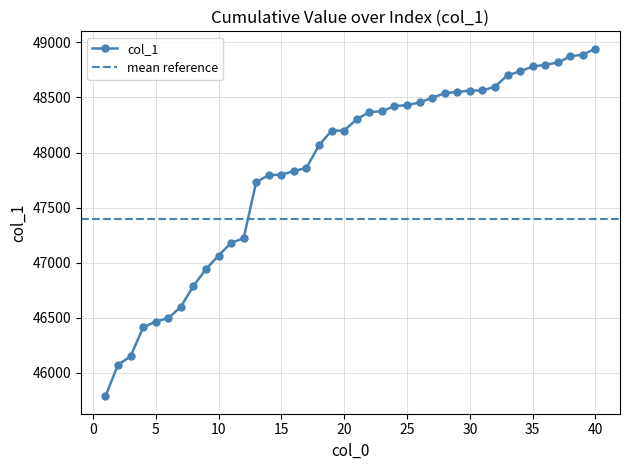

How many values are below 48303?

20